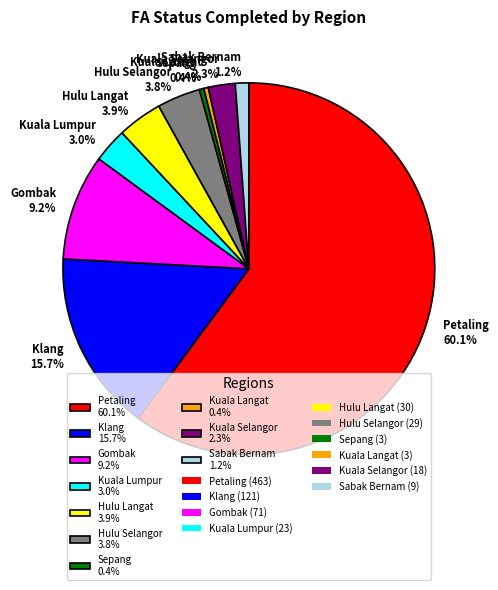

Does Sepang 0.4% represent more than half of the total?

No